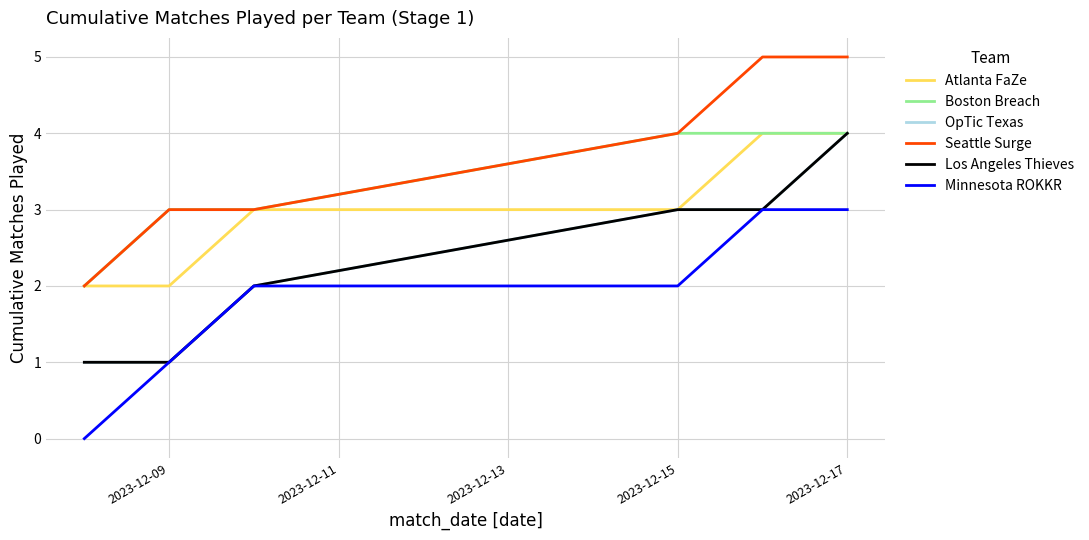

How many lines are shown in the chart?

6